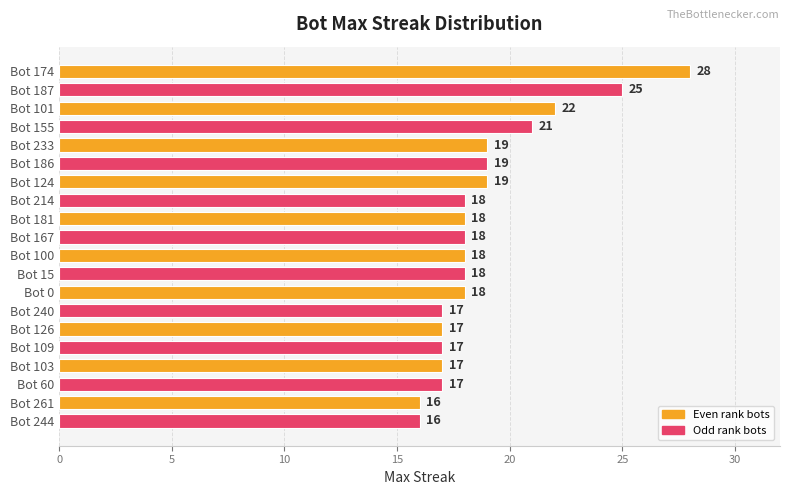

What is the greatest value displayed?

28